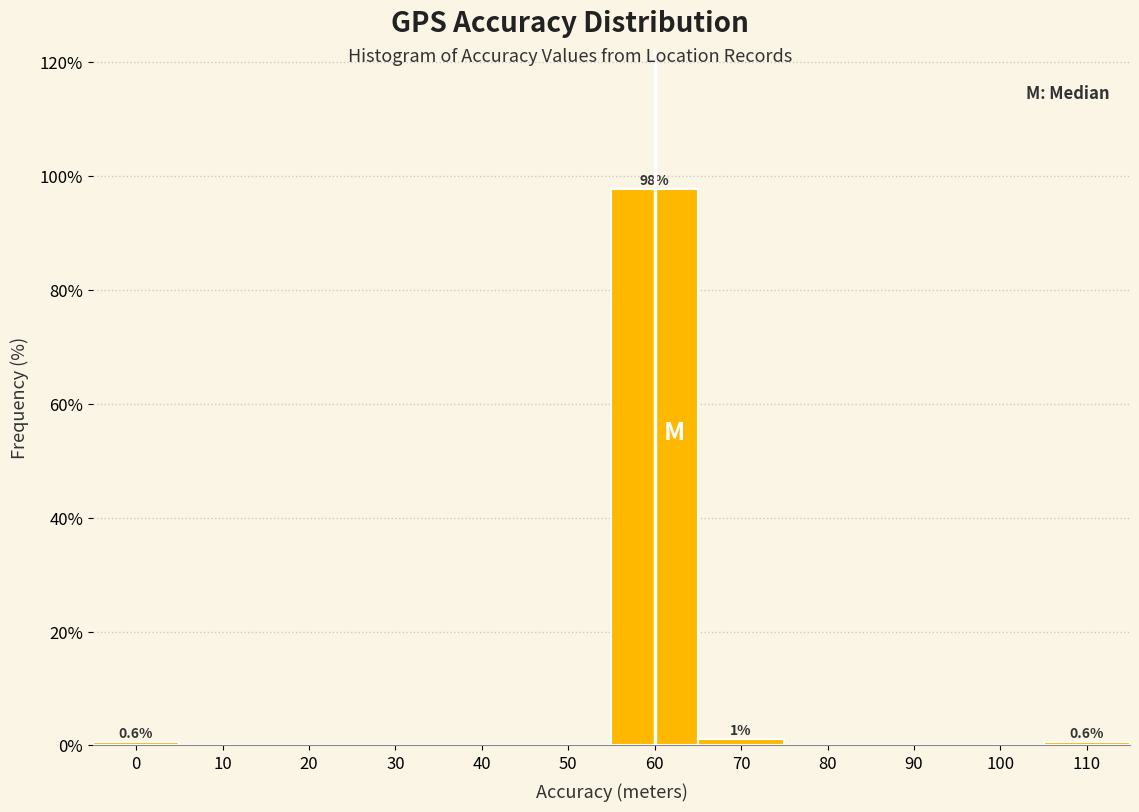

Reading left to right, list all the values displayed in this chart.

0=0.6	10=0.0	20=0.0	30=0.0	40=0.0	50=0.0	60=97.6	70=1.2	80=0.0	90=0.0	100=0.0	110=0.6